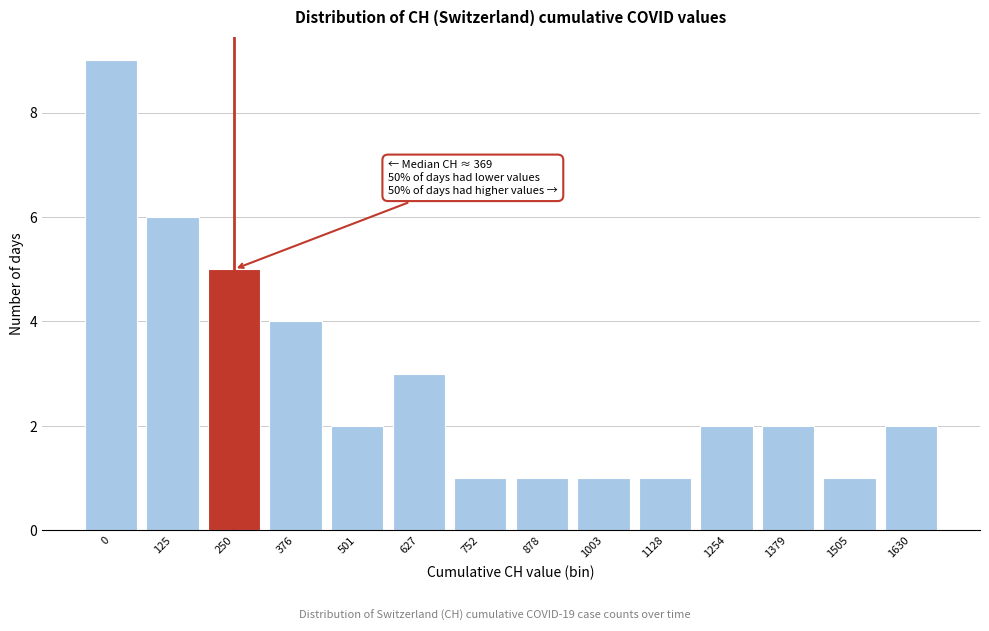

Reading left to right, list all the values displayed in this chart.

0=9	125=6	250=5	376=4	501=2	627=3	752=1	878=1	1003=1	1128=1	1254=2	1379=2	1505=1	1630=2